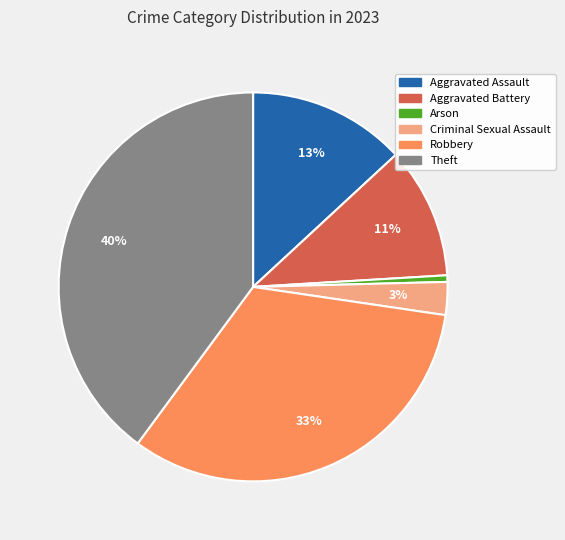

To the nearest percent, what is the average slice percentage?

17%